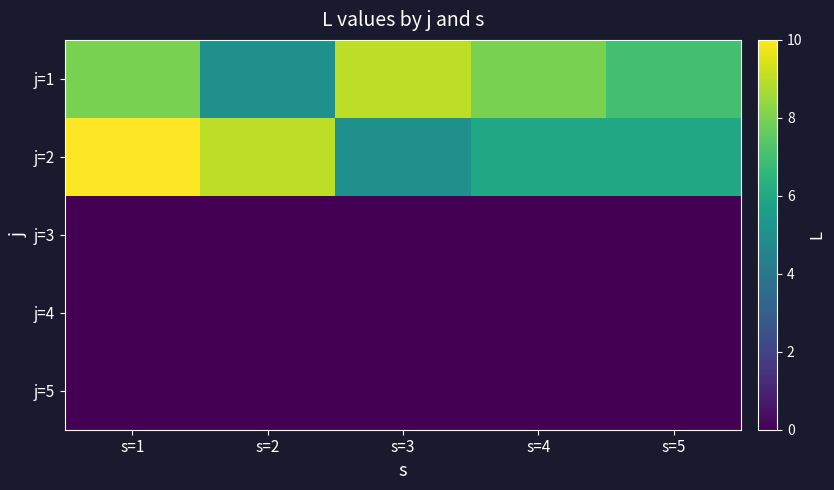

At which category is the sum across all series the highest?

s=1